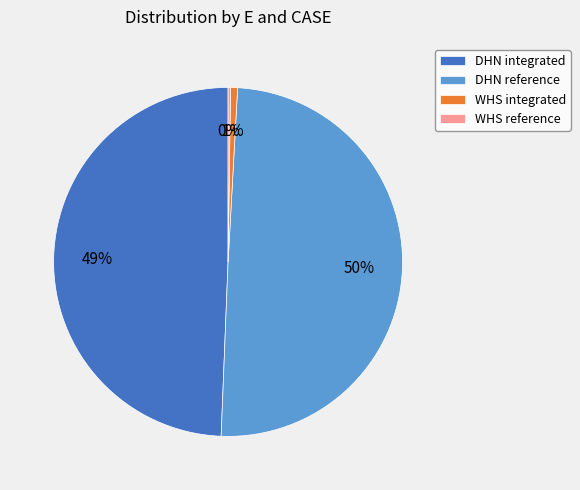

To the nearest percent, what is the average slice percentage?

25%